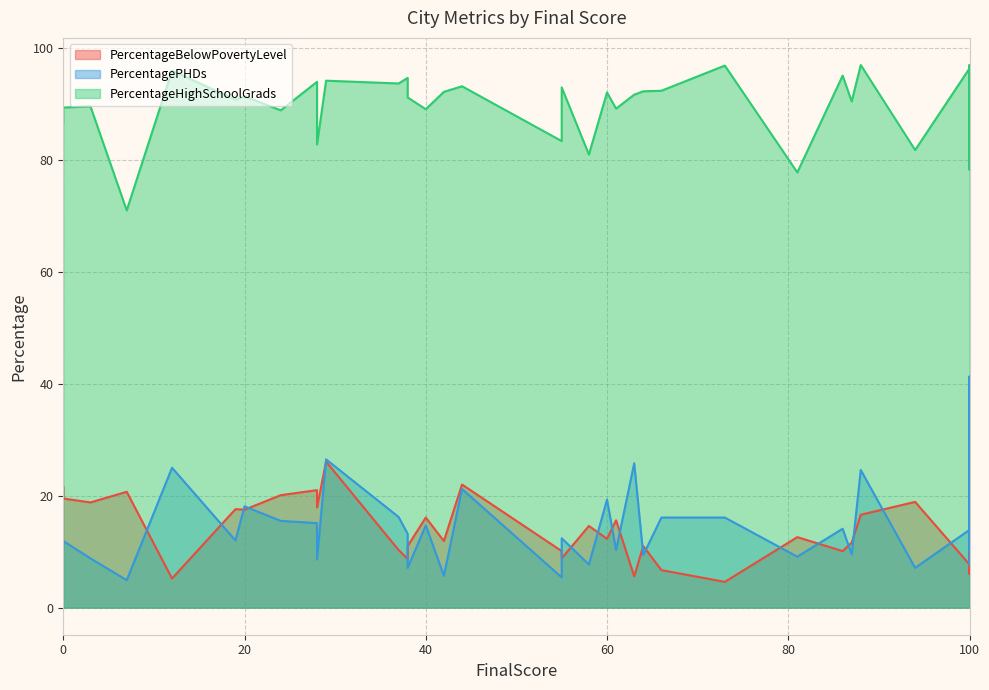

Read the PercentageBelowPovertyLevel value at 100.

6.0